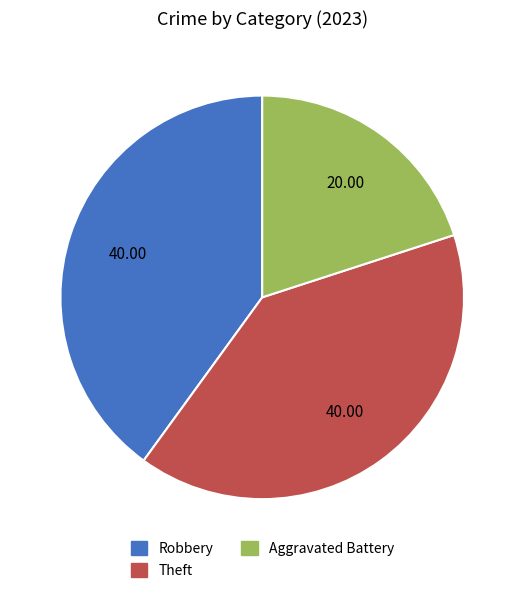

Which slice is the smallest?

Aggravated Battery